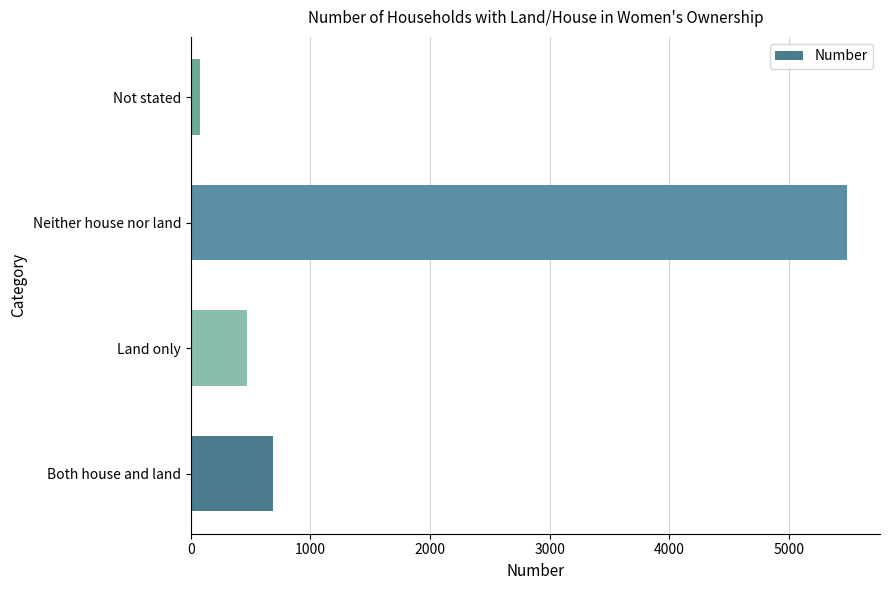

Reading bottom to top, list all the values displayed in this chart.

688	472	5487	77